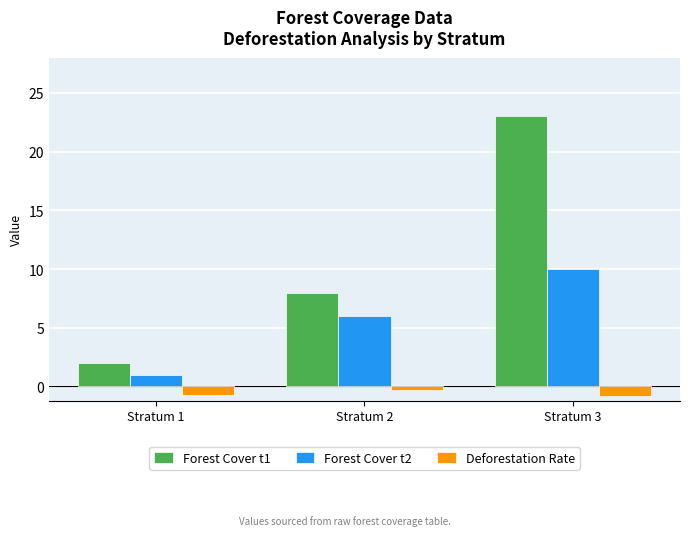

What is the difference between the maximum and minimum values in the Deforestation Rate series?

0.5